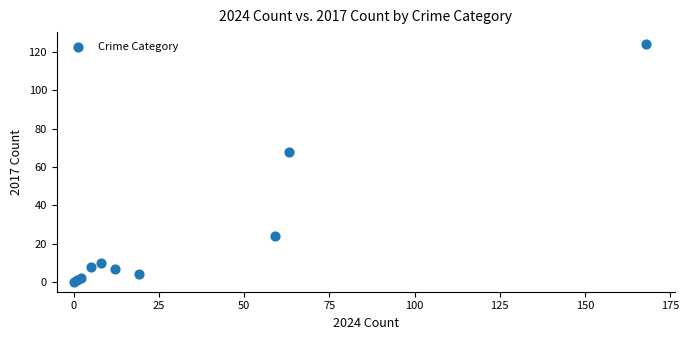

What Y value in the scatter plot is closest to 62?

68